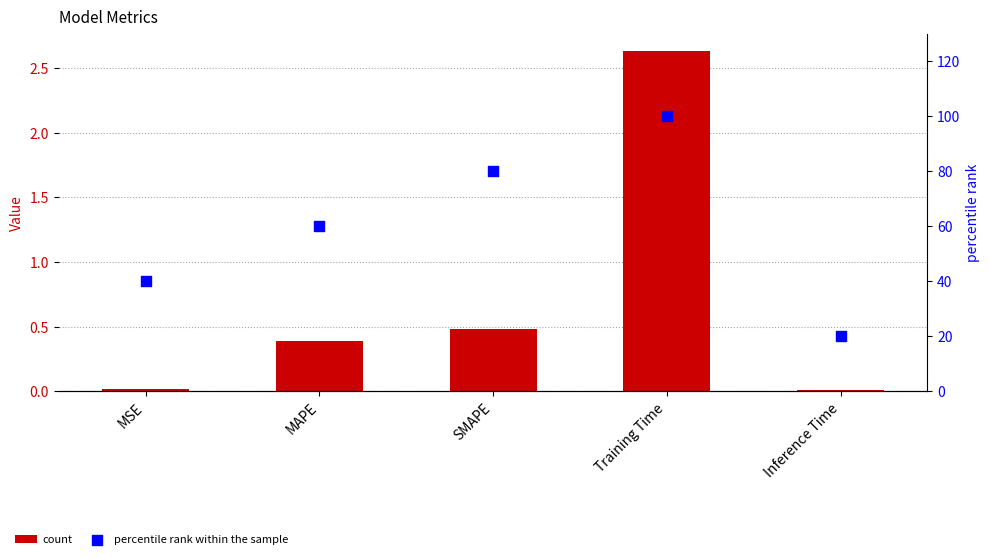

At how many categories does at least one series exceed 84?

1